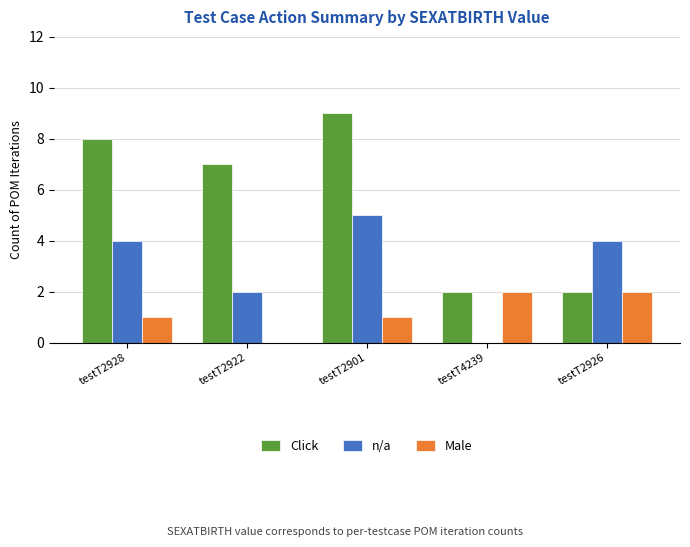

True or false: n/a has a value of 2 at testT2922.

True